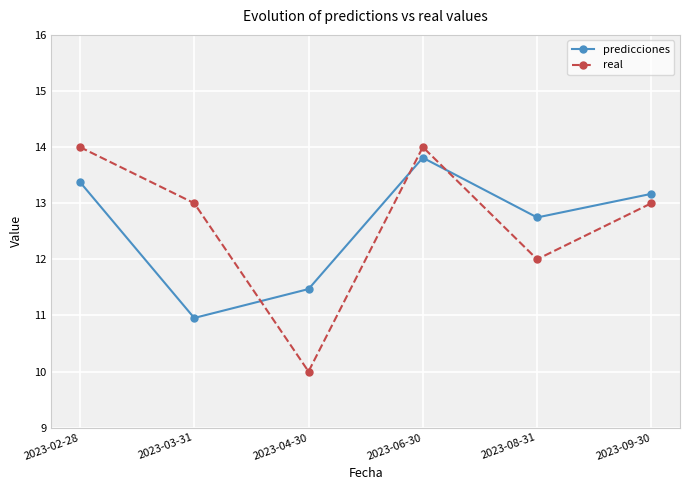

Which series has the largest range (max minus min)?

real